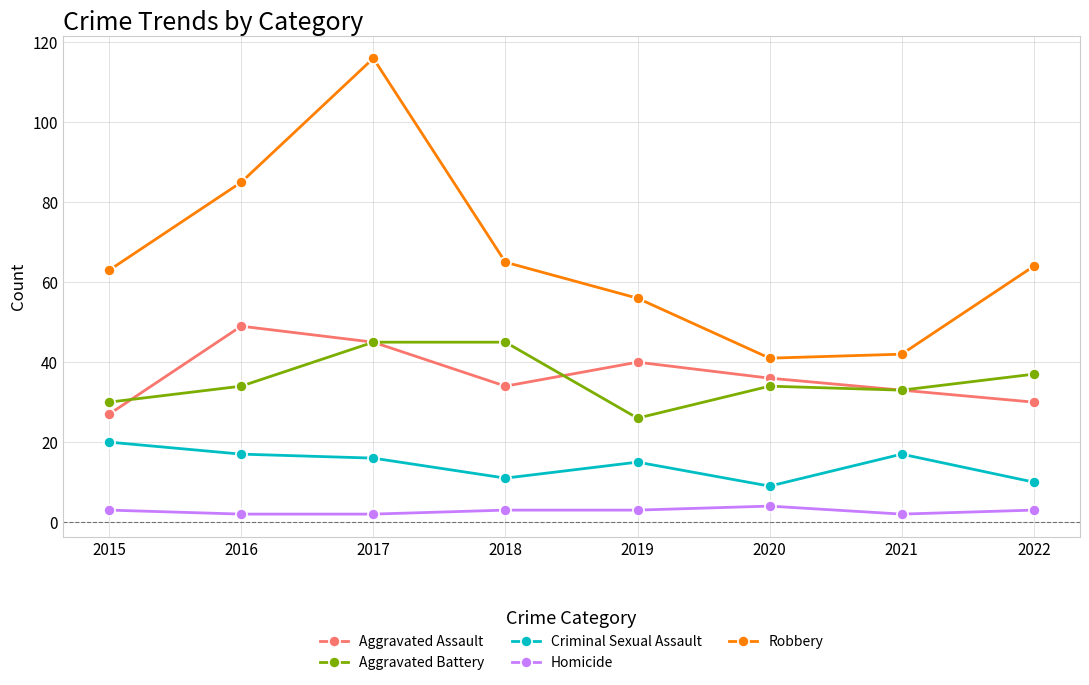

True or false: Homicide and Aggravated Battery cross at least once.

False